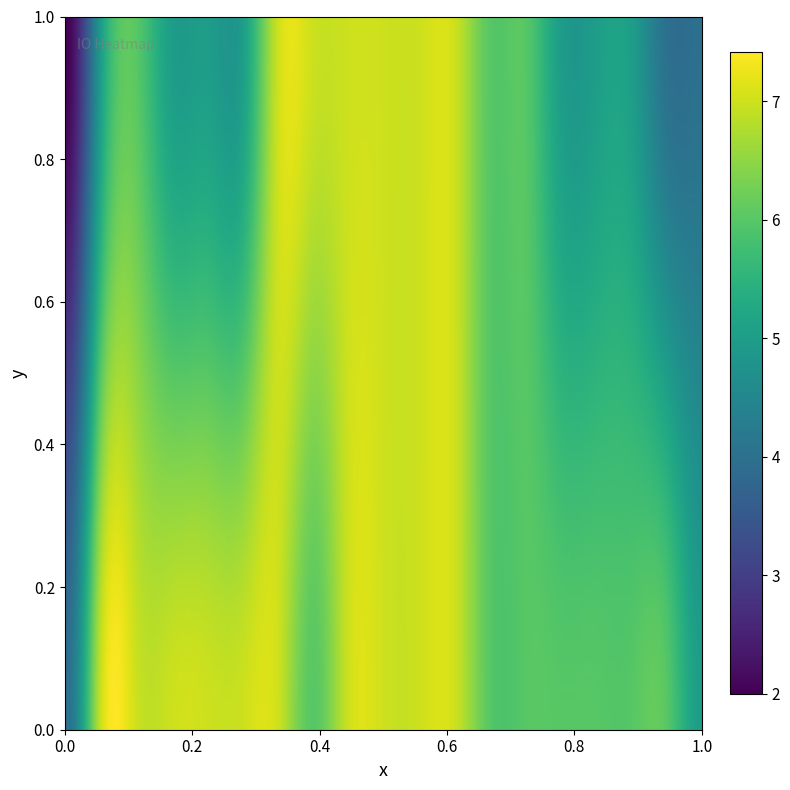

What is the greatest value displayed?

7